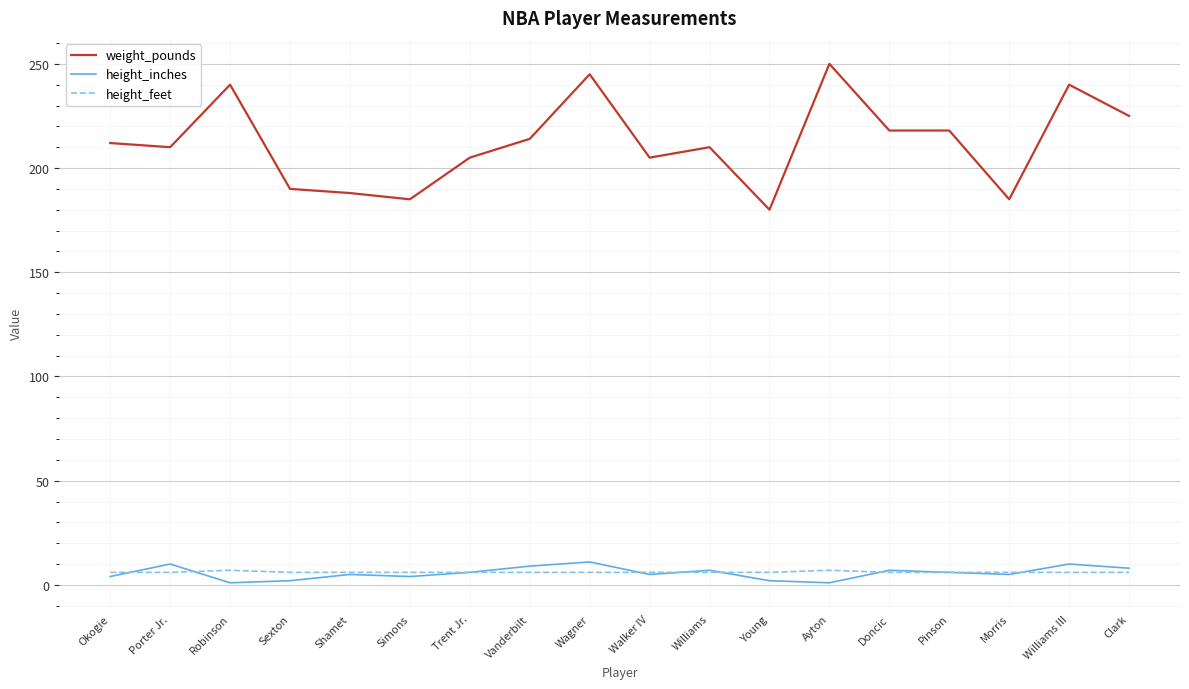

True or false: weight_pounds and height_feet intersect in this chart.

False